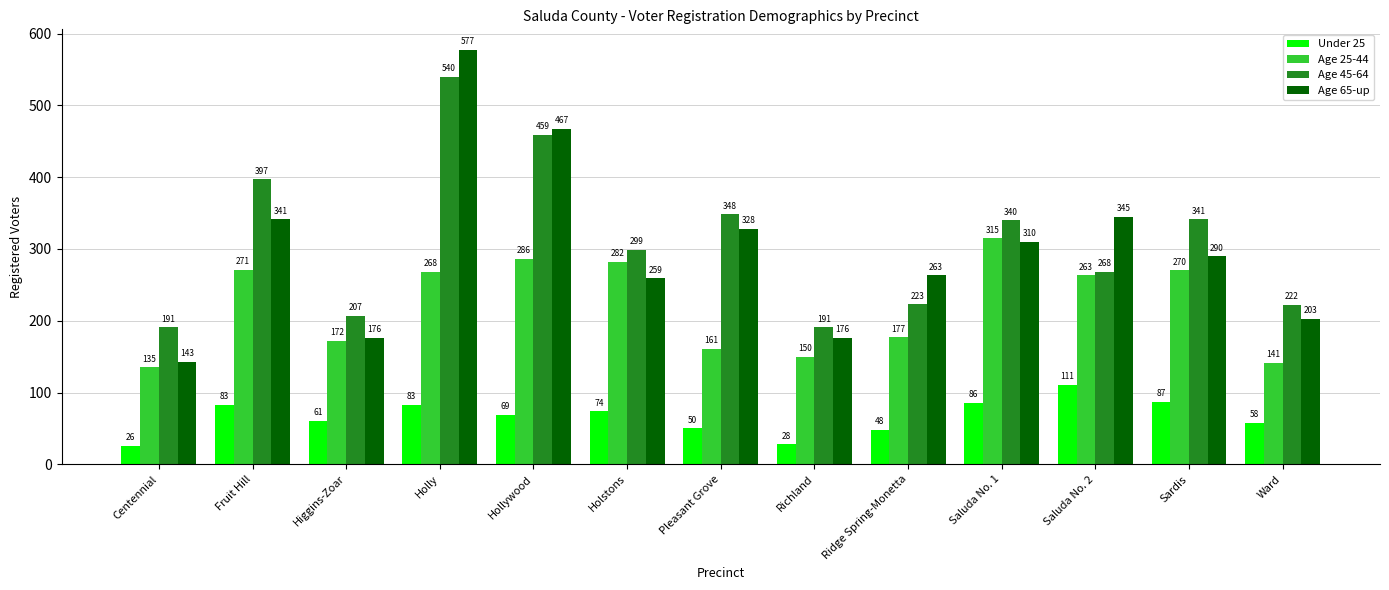

At which category does the chart reach its minimum across all series?

Centennial